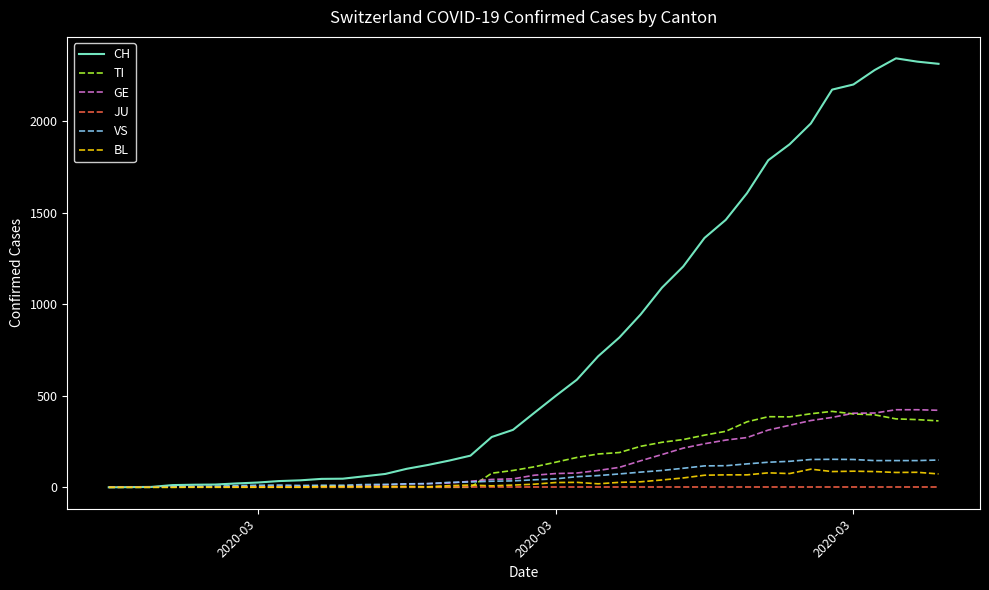

What is the highest value of the BL series?

99